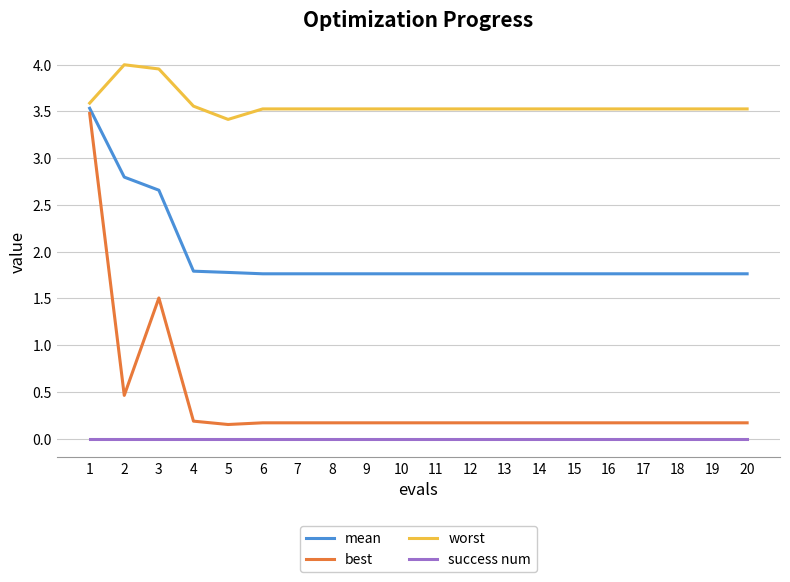

How many lines are shown in the chart?

4